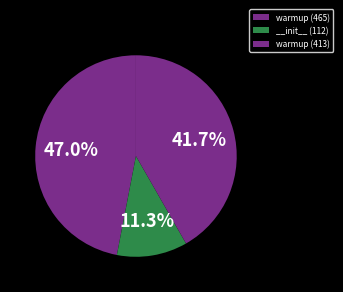

Which category has the smallest portion of the pie?

__init__ (112)